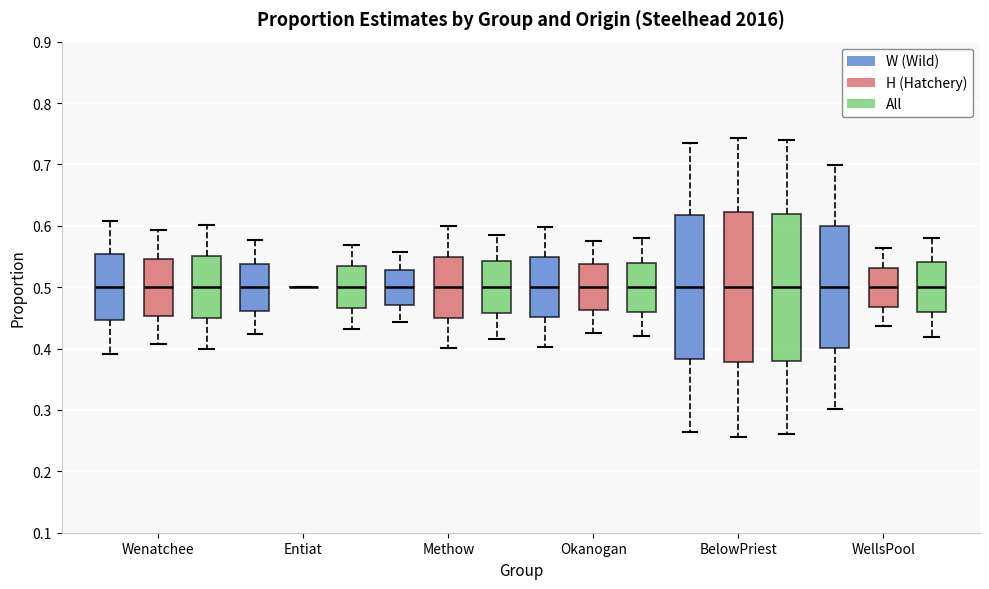

Reading left to right, read every box against the y-axis: the position of its median line, the range the box covers, and the ends of its whiskers. The values are not printed on the chart, so give them approximately, as read against the axis.

Wenatchee (W (Wild)): median 0.50, box 0.45 to 0.55, whiskers 0.39 to 0.61
Wenatchee (H (Hatchery)): median 0.50, box 0.45 to 0.55, whiskers 0.41 to 0.59
Wenatchee (All): median 0.50, box 0.45 to 0.55, whiskers 0.40 to 0.60
Entiat (W (Wild)): median 0.50, box 0.46 to 0.54, whiskers 0.42 to 0.58
Entiat (H (Hatchery)): box collapsed to a line at 0.50, whiskers 0.50 to 0.50
Entiat (All): median 0.50, box 0.47 to 0.53, whiskers 0.43 to 0.57
Methow (W (Wild)): median 0.50, box 0.47 to 0.53, whiskers 0.44 to 0.56
Methow (H (Hatchery)): median 0.50, box 0.45 to 0.55, whiskers 0.40 to 0.60
Methow (All): median 0.50, box 0.46 to 0.54, whiskers 0.42 to 0.58
Okanogan (W (Wild)): median 0.50, box 0.45 to 0.55, whiskers 0.40 to 0.60
Okanogan (H (Hatchery)): median 0.50, box 0.46 to 0.54, whiskers 0.43 to 0.57
Okanogan (All): median 0.50, box 0.46 to 0.54, whiskers 0.42 to 0.58
BelowPriest (W (Wild)): median 0.50, box 0.38 to 0.62, whiskers 0.26 to 0.74
BelowPriest (H (Hatchery)): median 0.50, box 0.38 to 0.62, whiskers 0.26 to 0.74
BelowPriest (All): median 0.50, box 0.38 to 0.62, whiskers 0.26 to 0.74
WellsPool (W (Wild)): median 0.50, box 0.40 to 0.60, whiskers 0.30 to 0.70
WellsPool (H (Hatchery)): median 0.50, box 0.47 to 0.53, whiskers 0.44 to 0.56
WellsPool (All): median 0.50, box 0.46 to 0.54, whiskers 0.42 to 0.58